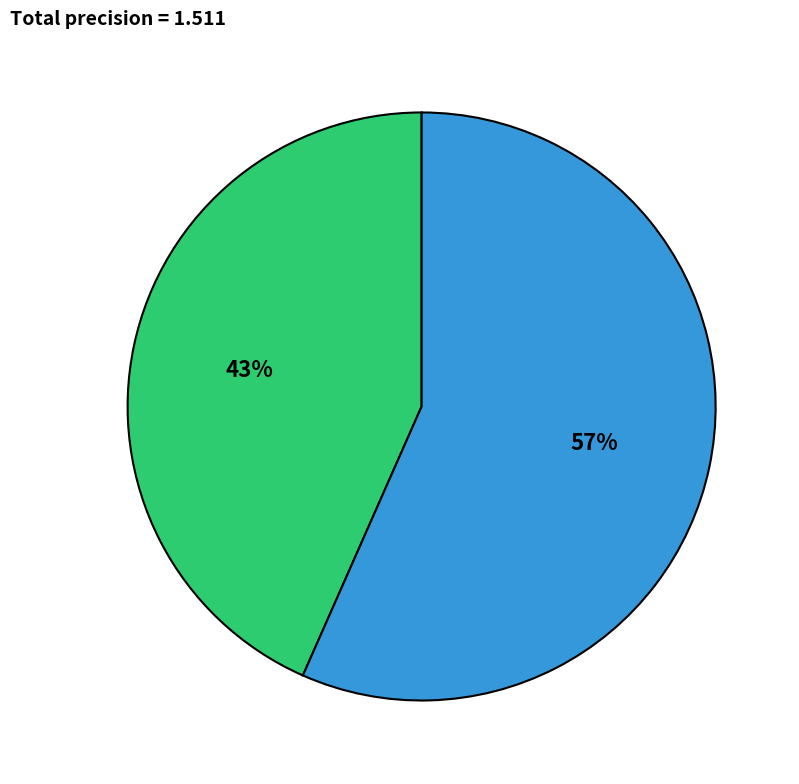

Is there any slice that represents more than half of the pie?

Yes